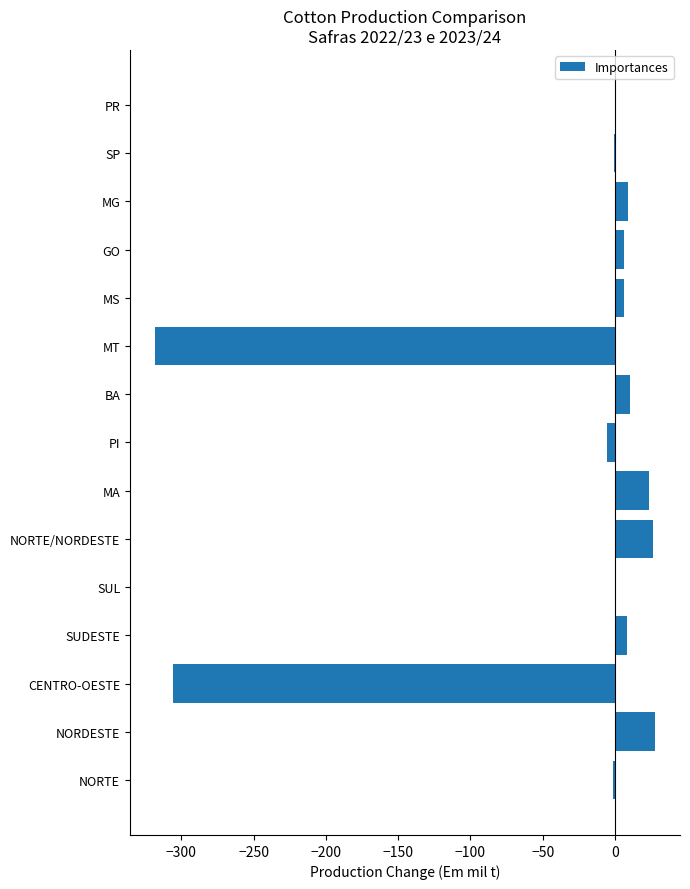

Count the number of categories in the chart.

15